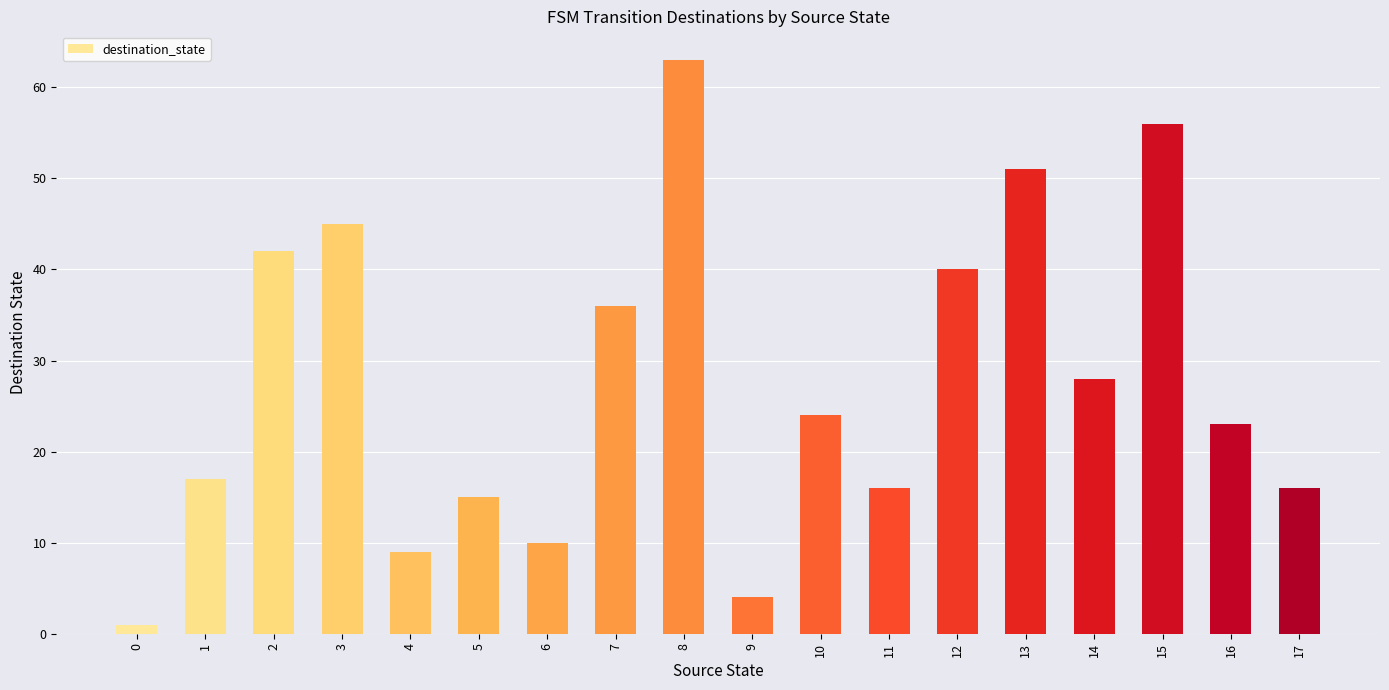

Does the chart contain any negative values?

No